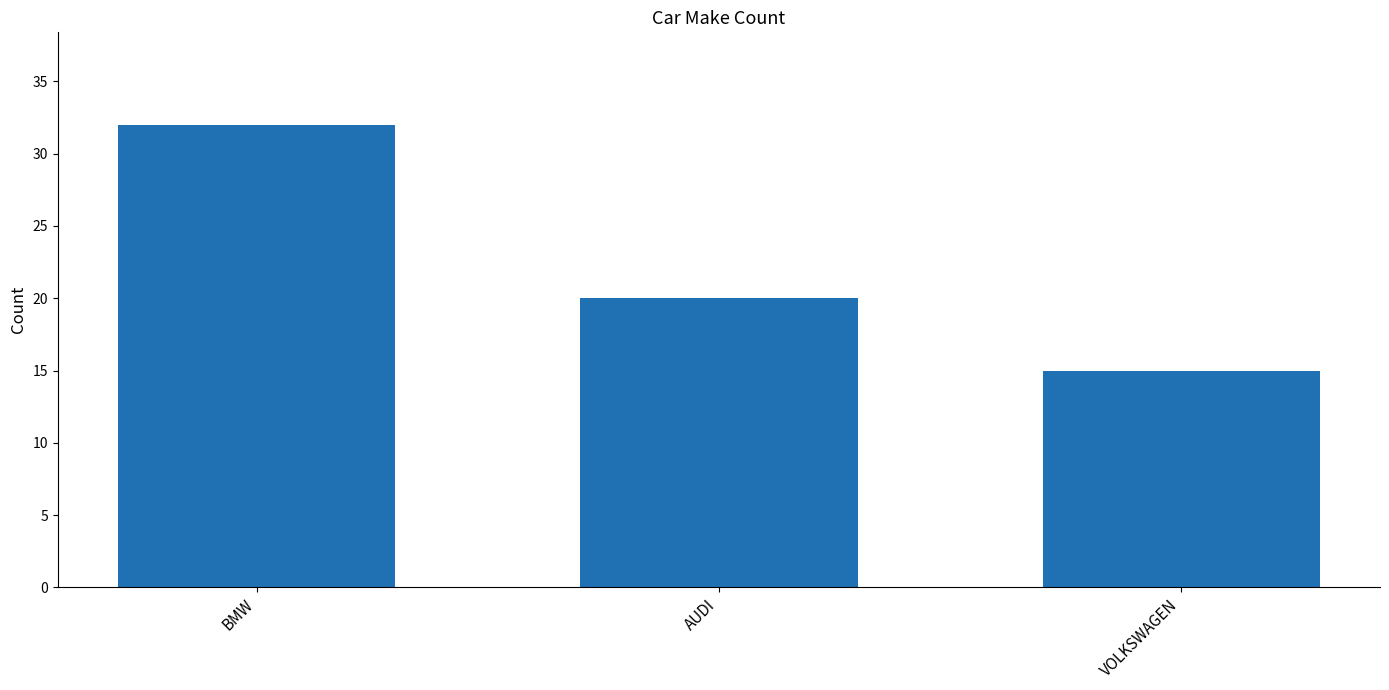

Which label corresponds to the largest value in the chart?

BMW